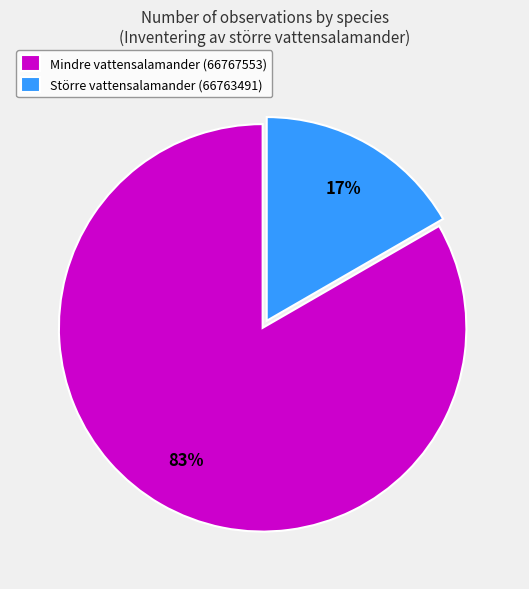

Between Större vattensalamander (66763491) and Mindre vattensalamander (66767553), which is larger?

Mindre vattensalamander (66767553)